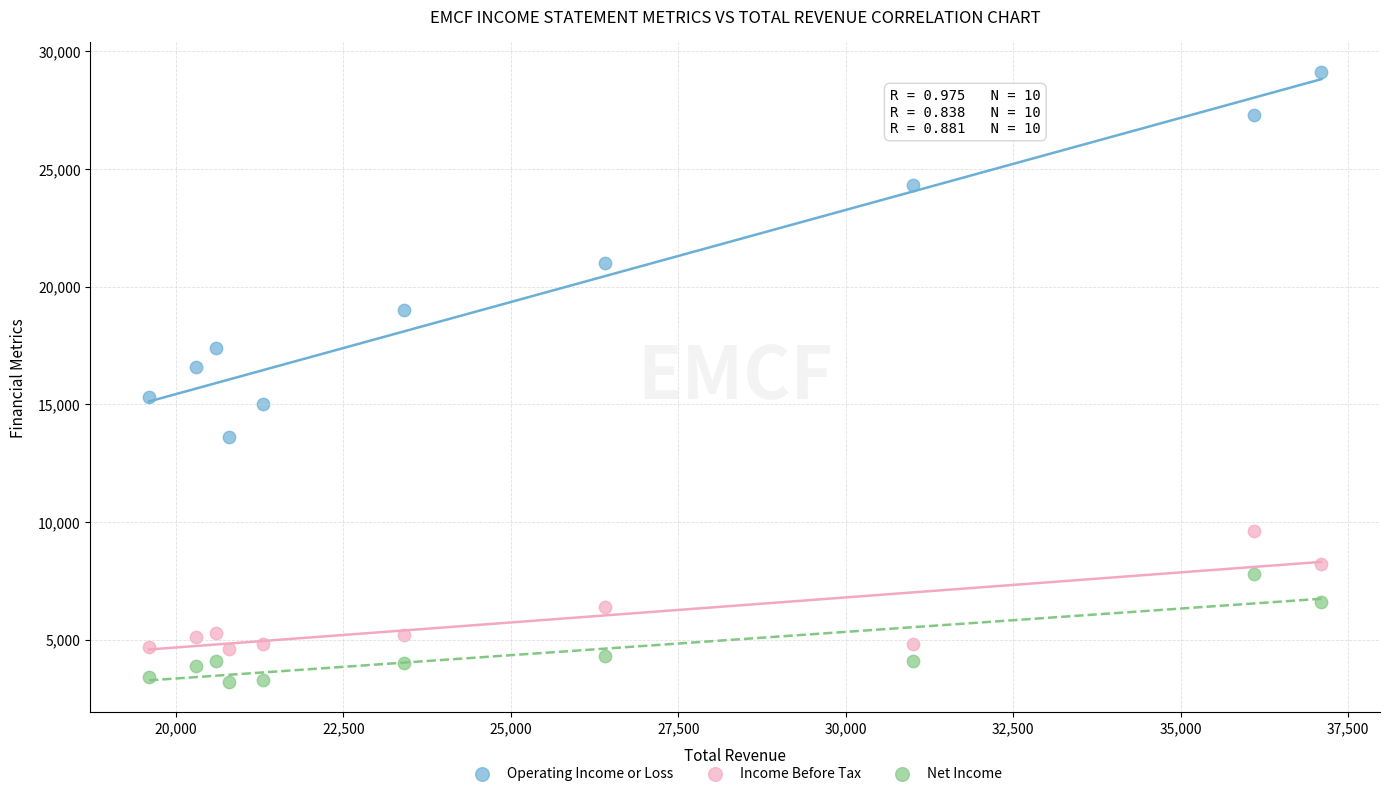

In the Operating Income or Loss series, what Y value is closest to 21350?

21000